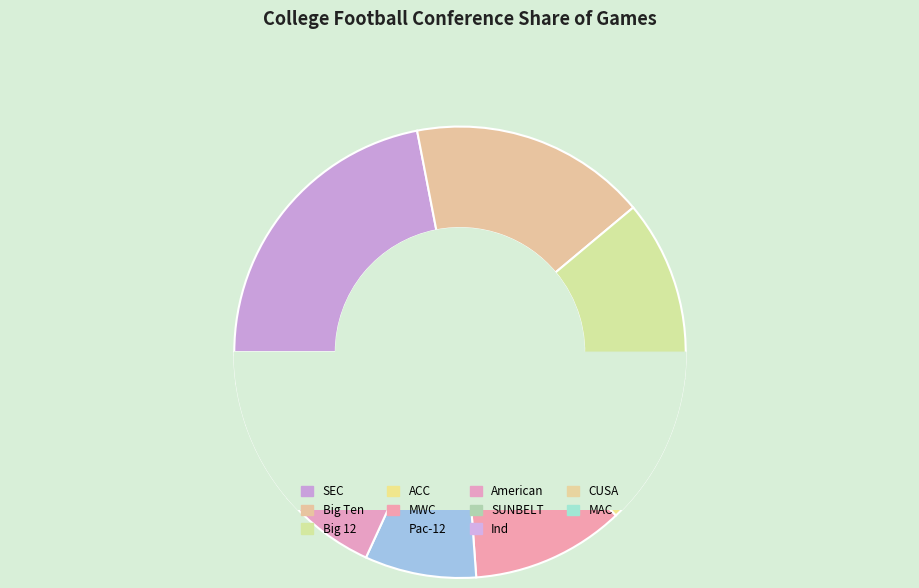

Count the number of slices in the pie.

11